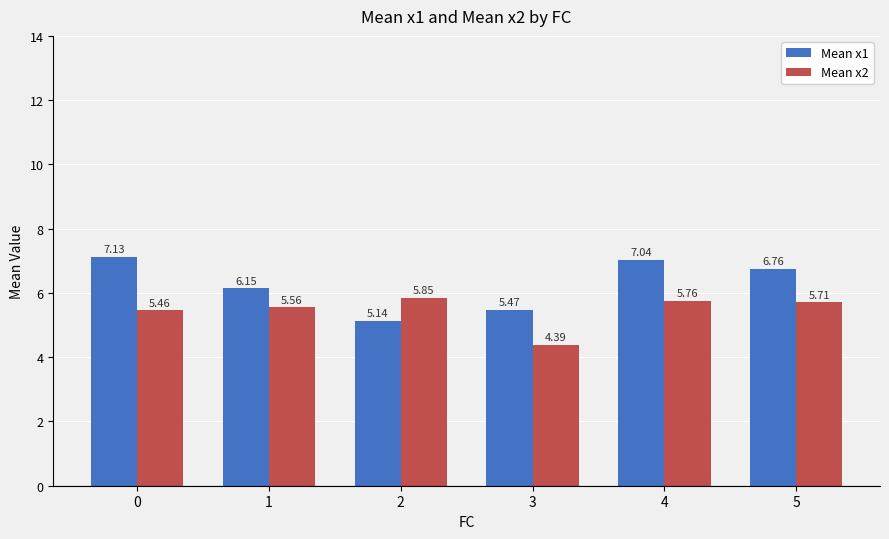

Rank the series by their average value, from highest to lowest.

Mean x1, Mean x2